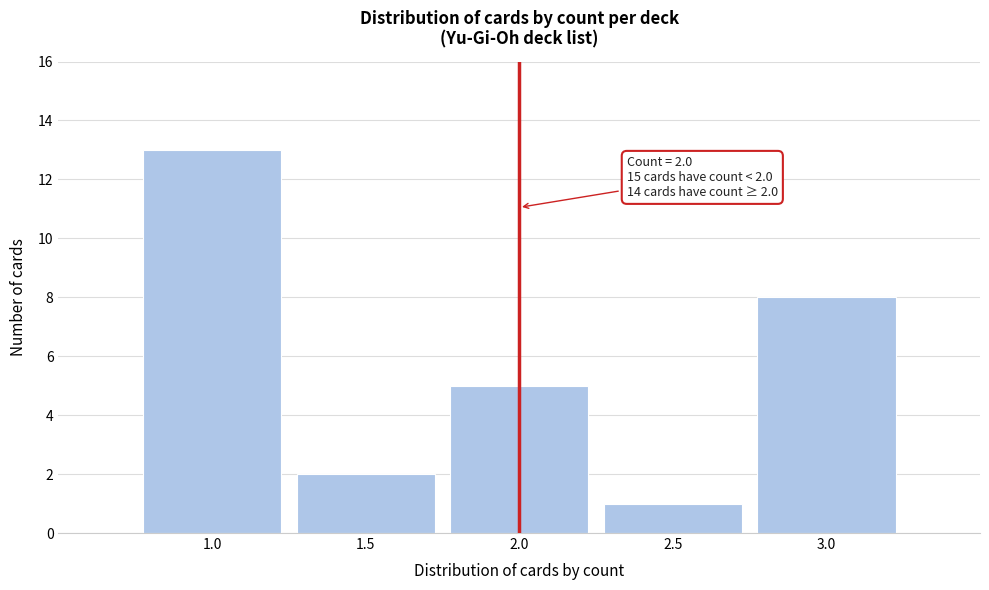

Reading left to right, list all the values displayed in this chart.

13	2	5	1	8